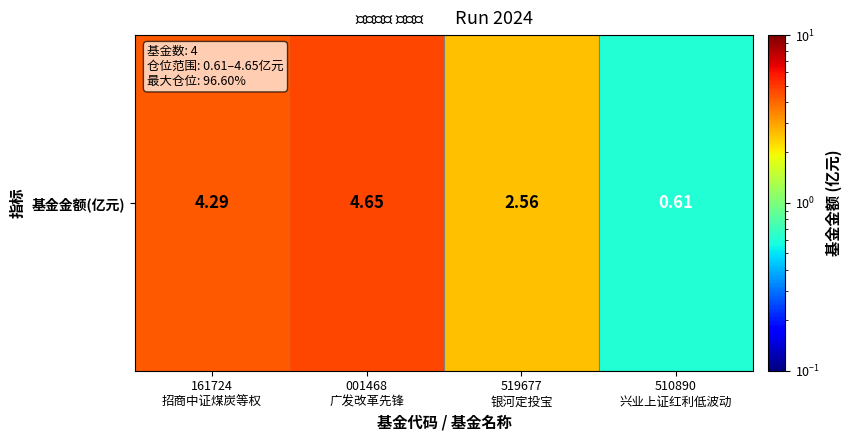

What is the sum of all values?

12.1